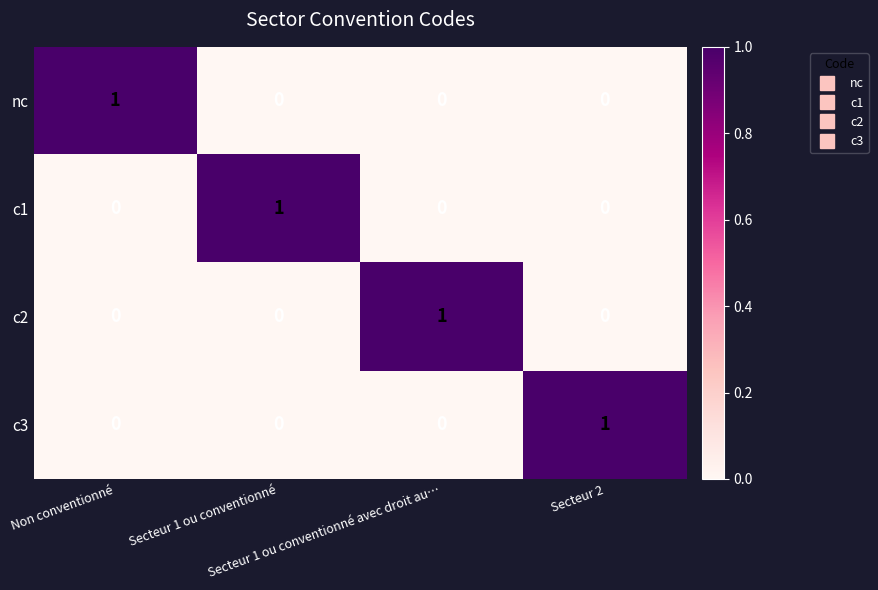

At how many categories does at least one series exceed 0?

4